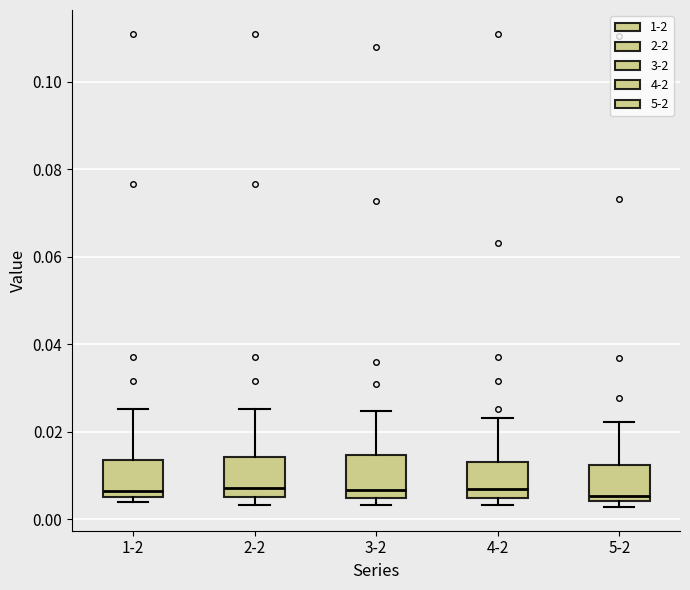

Reading left to right, read every box against the y-axis: the position of its median line, the range the box covers, and the ends of its whiskers. The values are not printed on the chart, so give them approximately, as read against the axis.

1-2: median 0.006, box 0.004 to 0.014, whiskers 0.004 (just below the box's lower edge) to 0.026
2-2: median 0.008, box 0.006 to 0.014, whiskers 0.004 to 0.026
3-2: median 0.006, box 0.004 to 0.014, whiskers 0.004 (just below the box's lower edge) to 0.024
4-2: median 0.006, box 0.004 to 0.012, whiskers 0.004 (just below the box's lower edge) to 0.024
5-2: median 0.006, box 0.004 to 0.012, whiskers 0.002 to 0.022